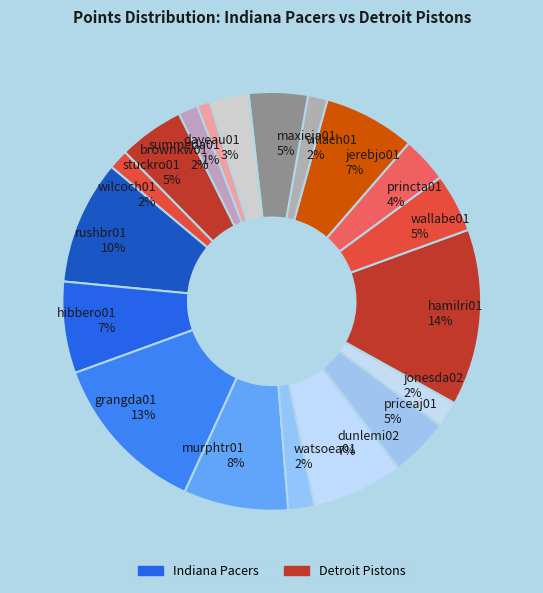

Which slice is the smallest?

summeda01